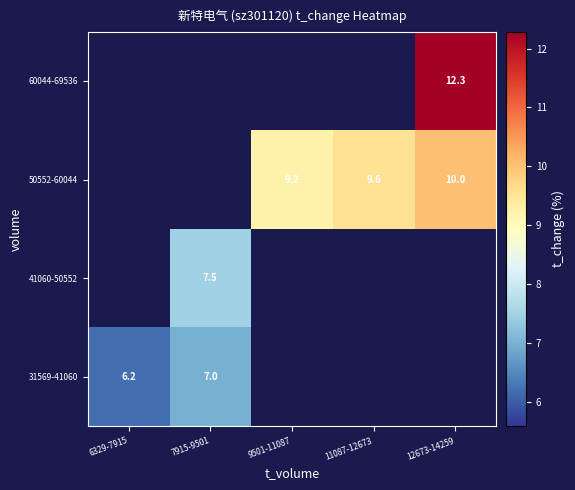

What is the greatest value displayed?

12.3